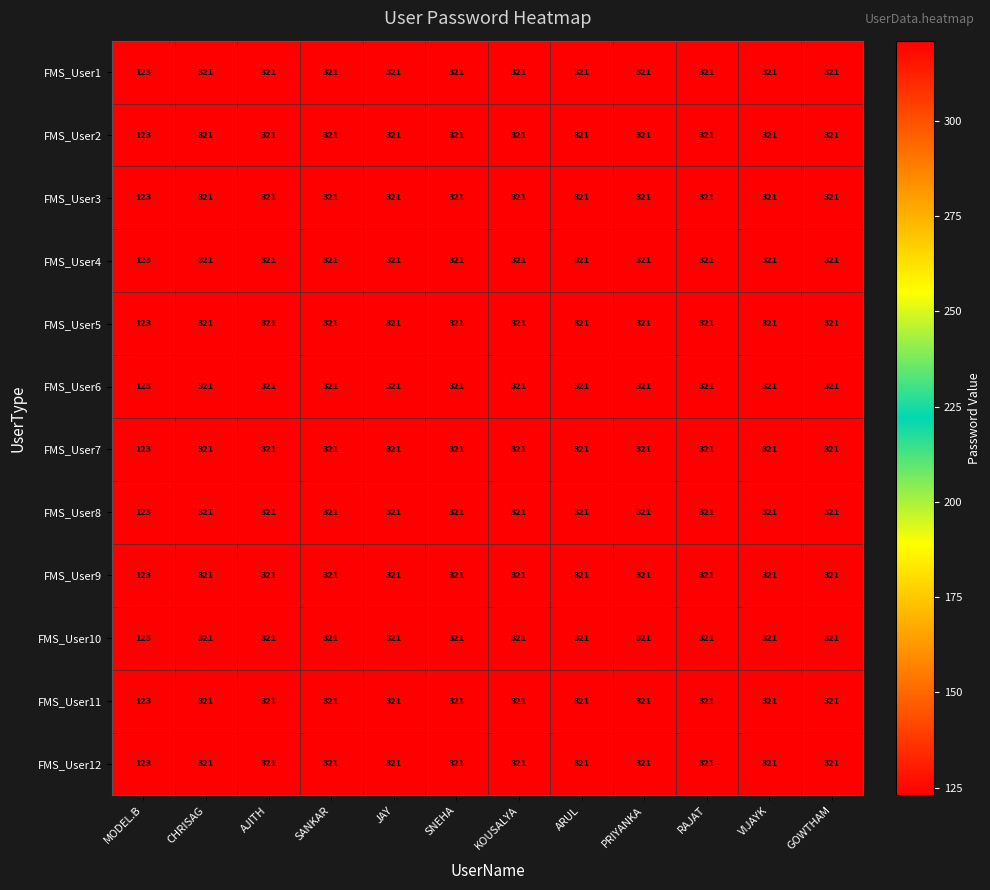

What is the difference between the second highest and minimum values in the FMS_User7 series?

198